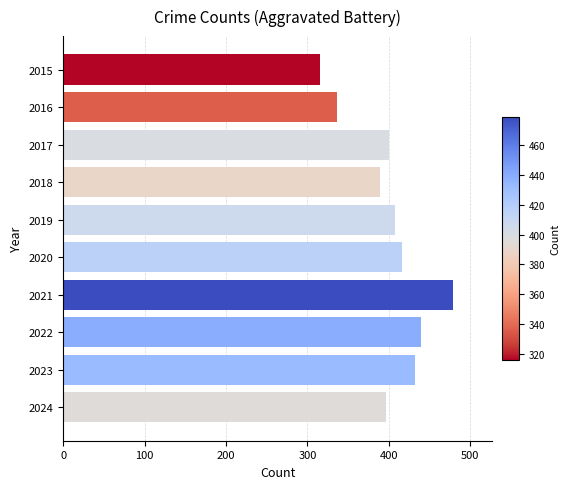

Does the chart contain stacked bars?

No